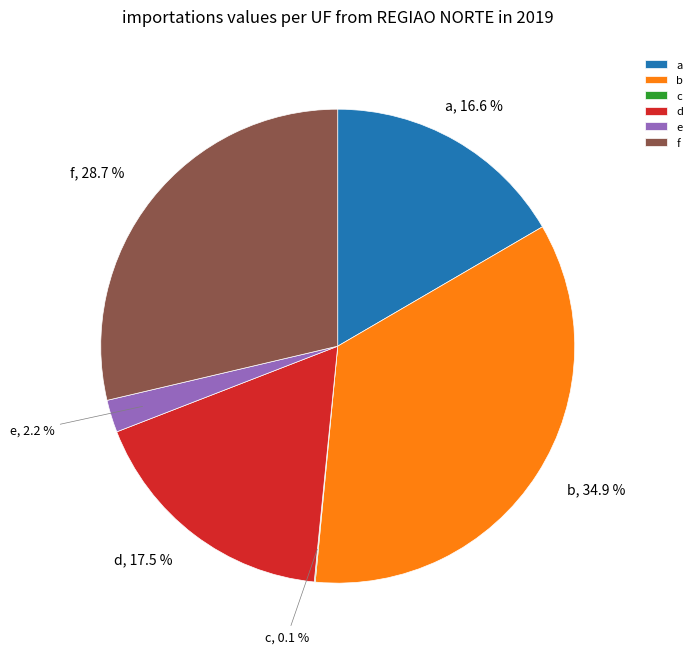

Do f and e together represent more than half of the pie?

No